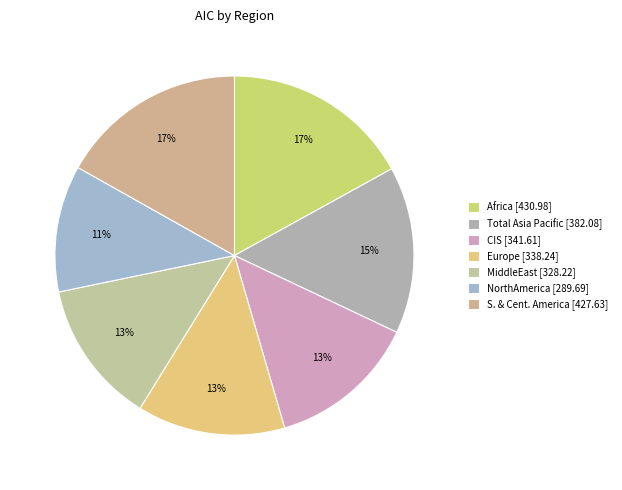

Is there a majority slice in this chart?

No